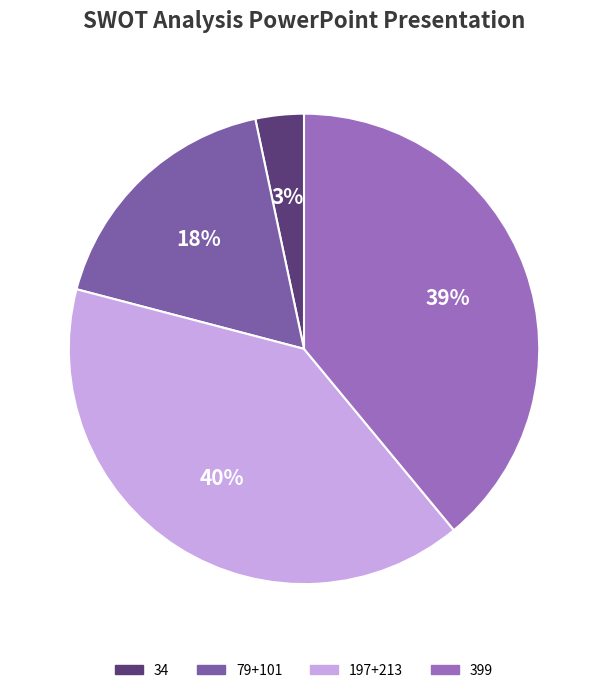

The 79+101 slice represents 18% of the pie. True or false?

True